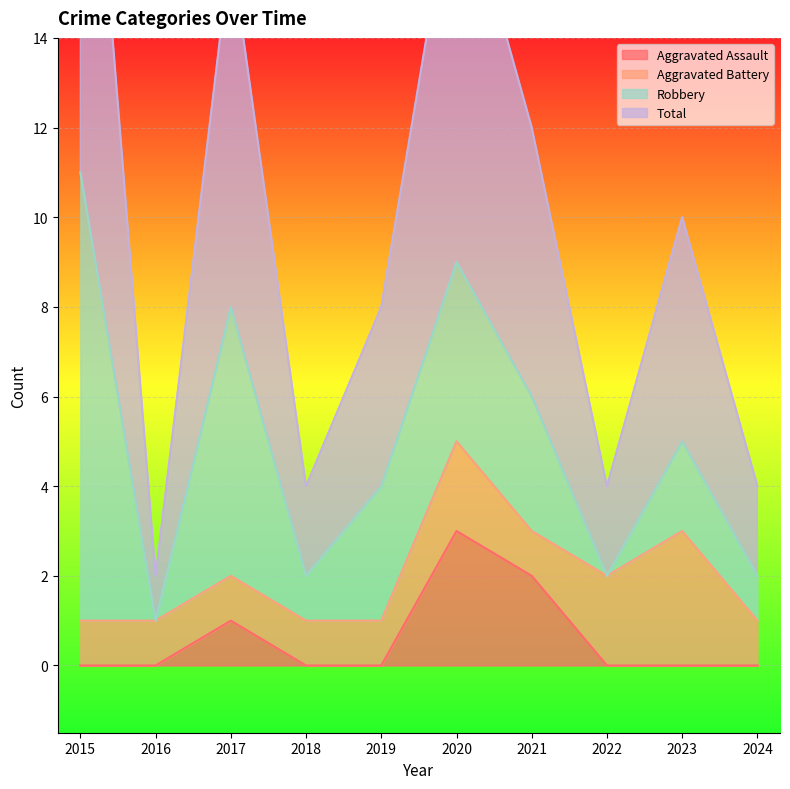

What is the total value across all series at 2019?

8